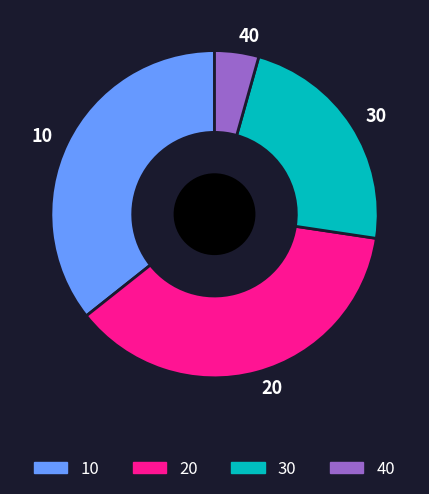

The 40 slice represents 14% of the pie. True or false?

False